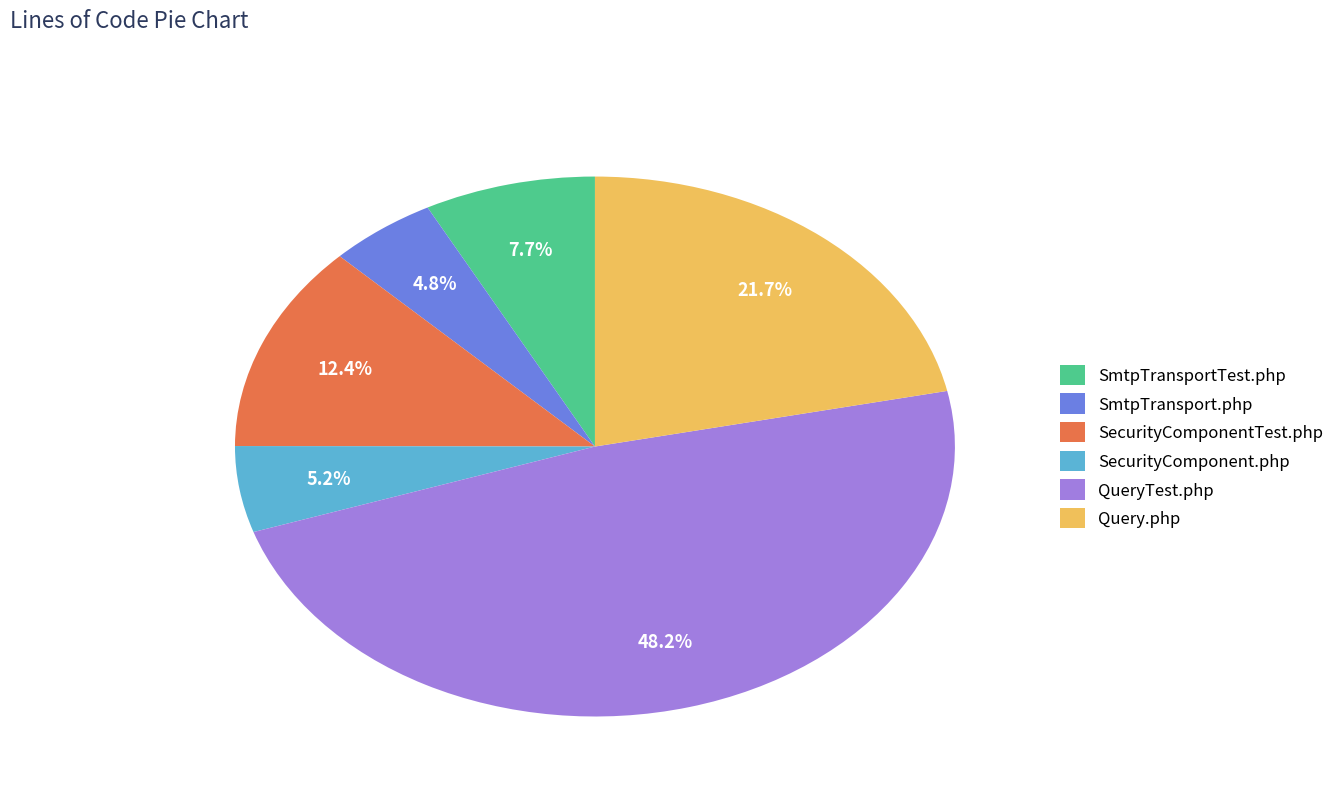

Which slice is the largest?

QueryTest.php